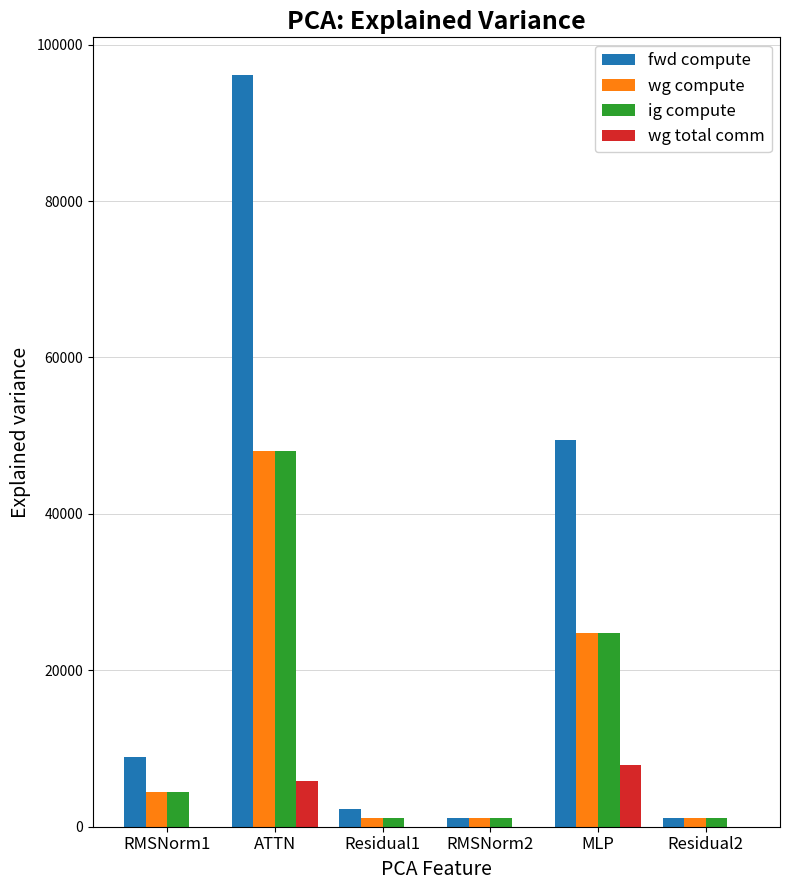

The wg total comm series shows 0.0 at Residual2. True or false?

True